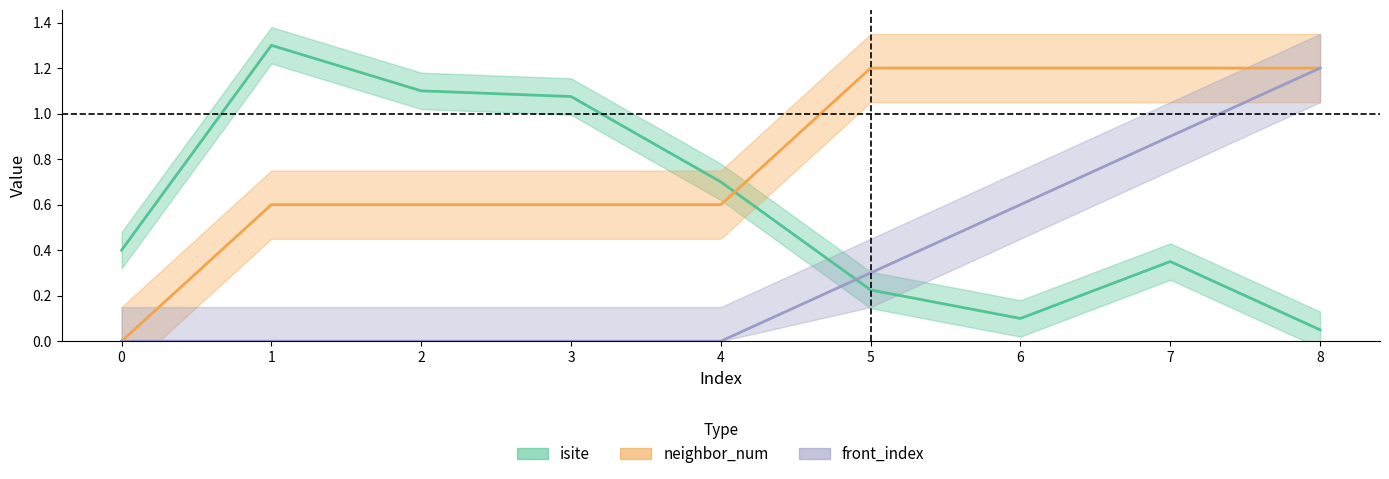

What is the value of the front_index point at the 6th from the left?

0.3